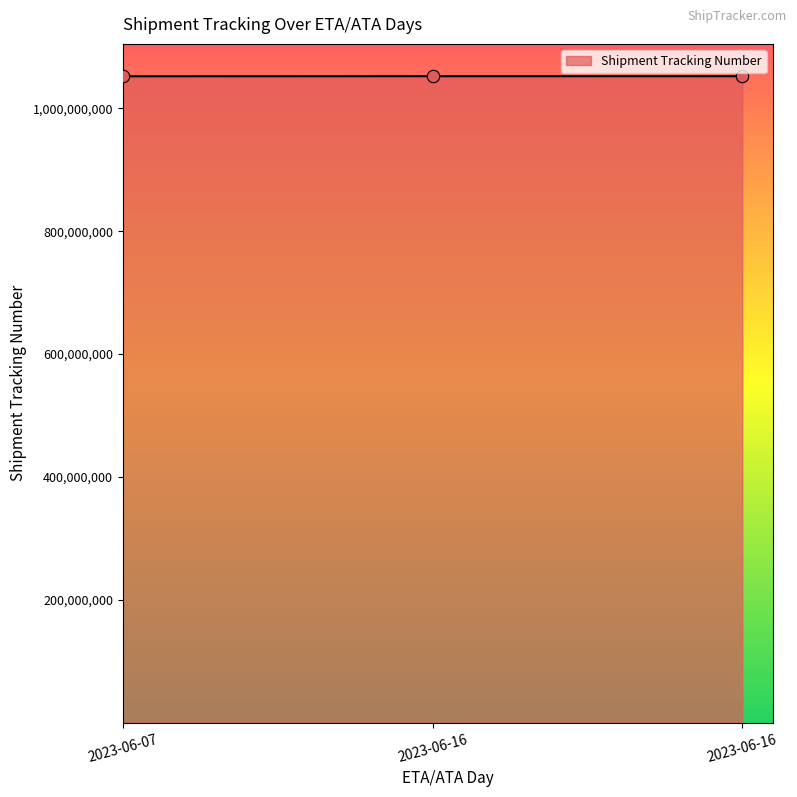

How many categories are shown in the chart?

3